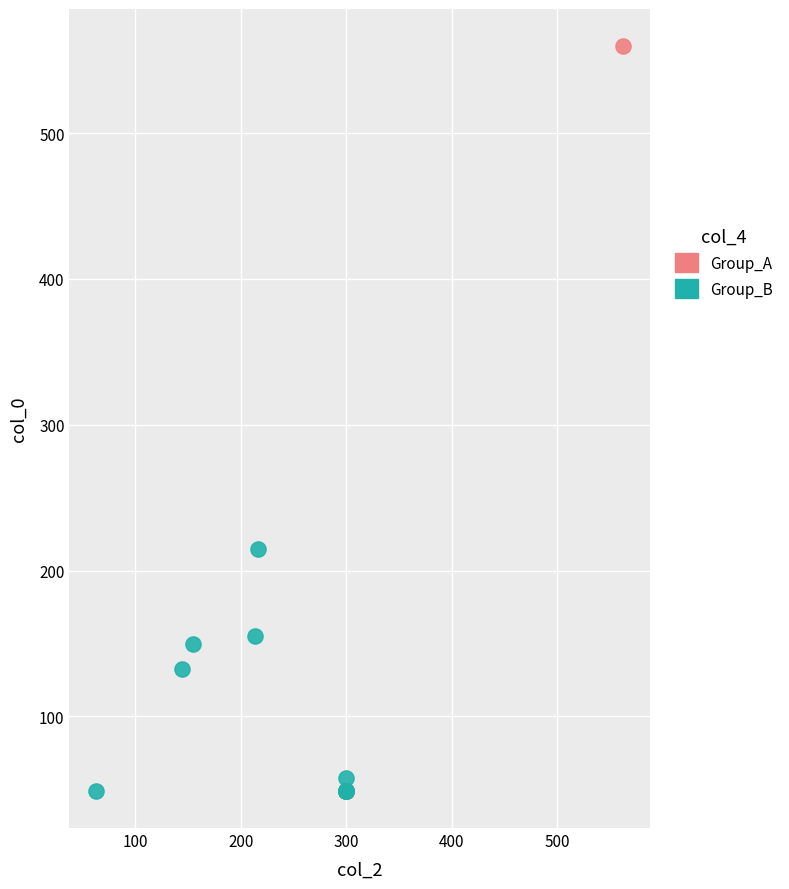

Which series reaches the maximum Y coordinate?

Group_A